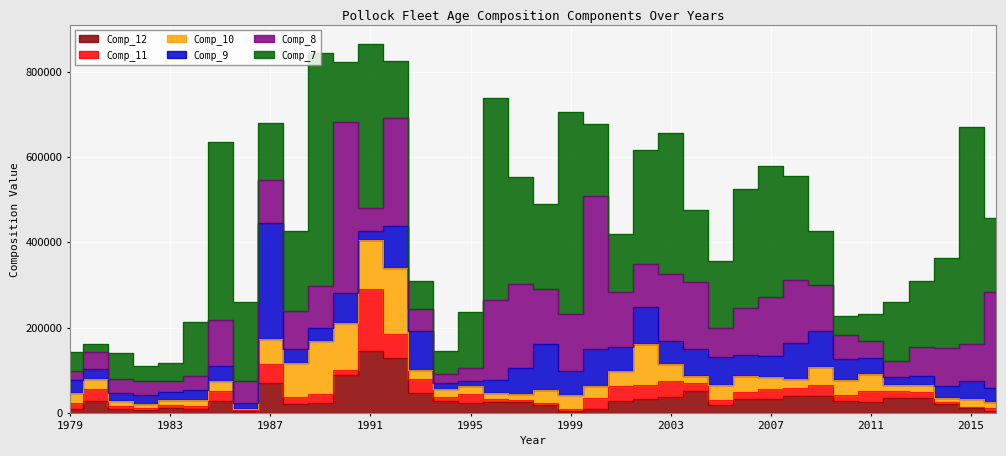

What is the difference between the maximum and minimum values in the Comp_11 series?

142536